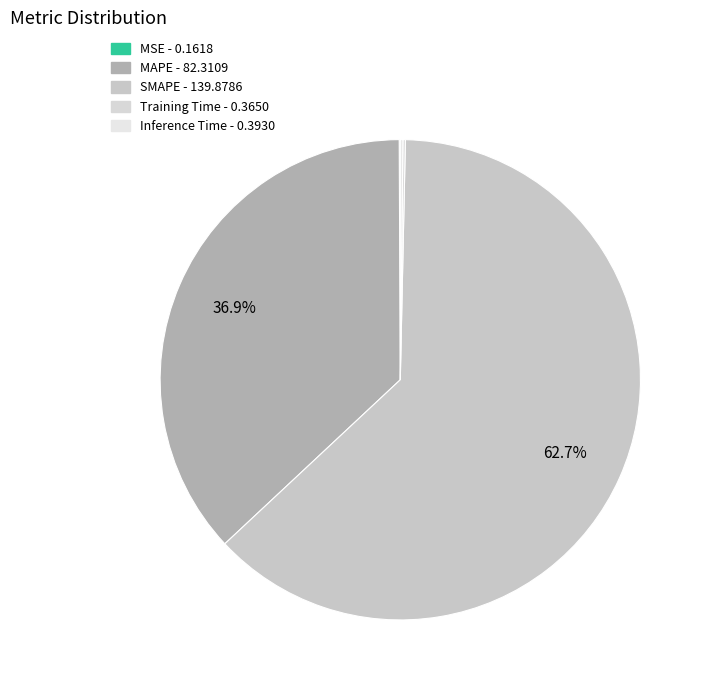

Rank the categories by value from highest to lowest.

SMAPE, MAPE, Inference Time, Training Time, MSE